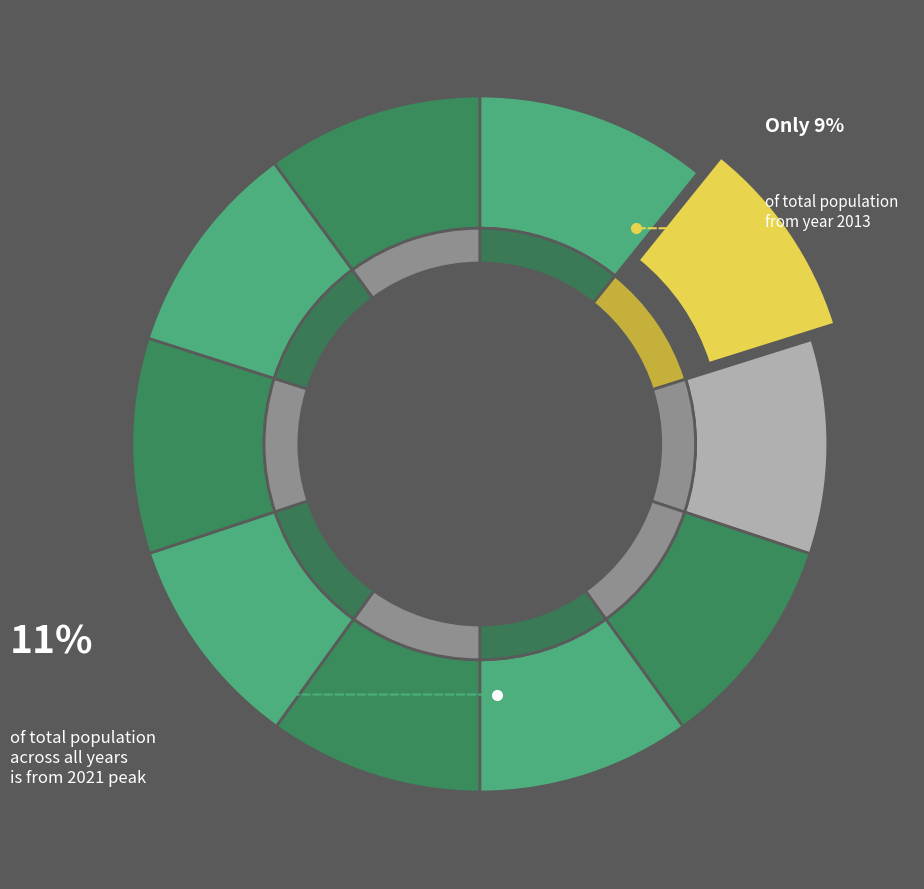

Does 2021 account for over 50% of the chart?

No